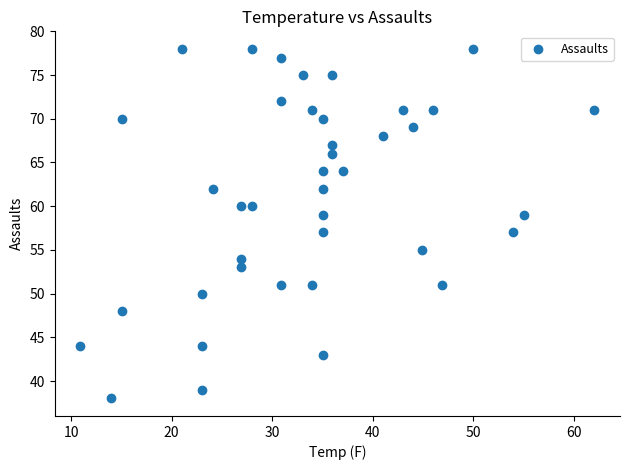

What is the range of Y values (max minus min)?

40